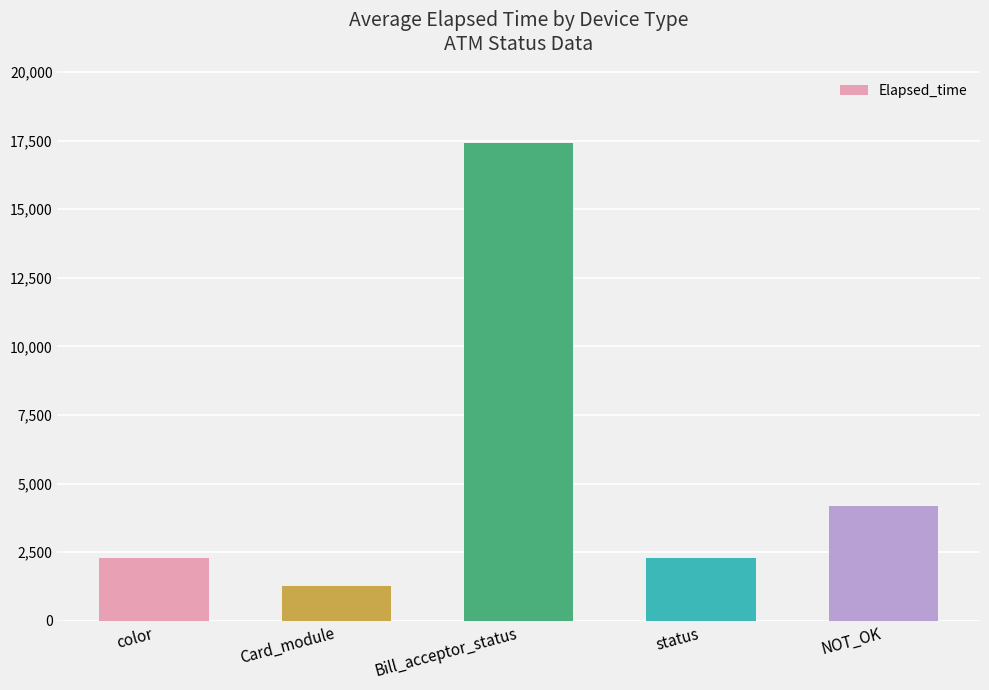

What is the value of the 1st bar from the left?

2275